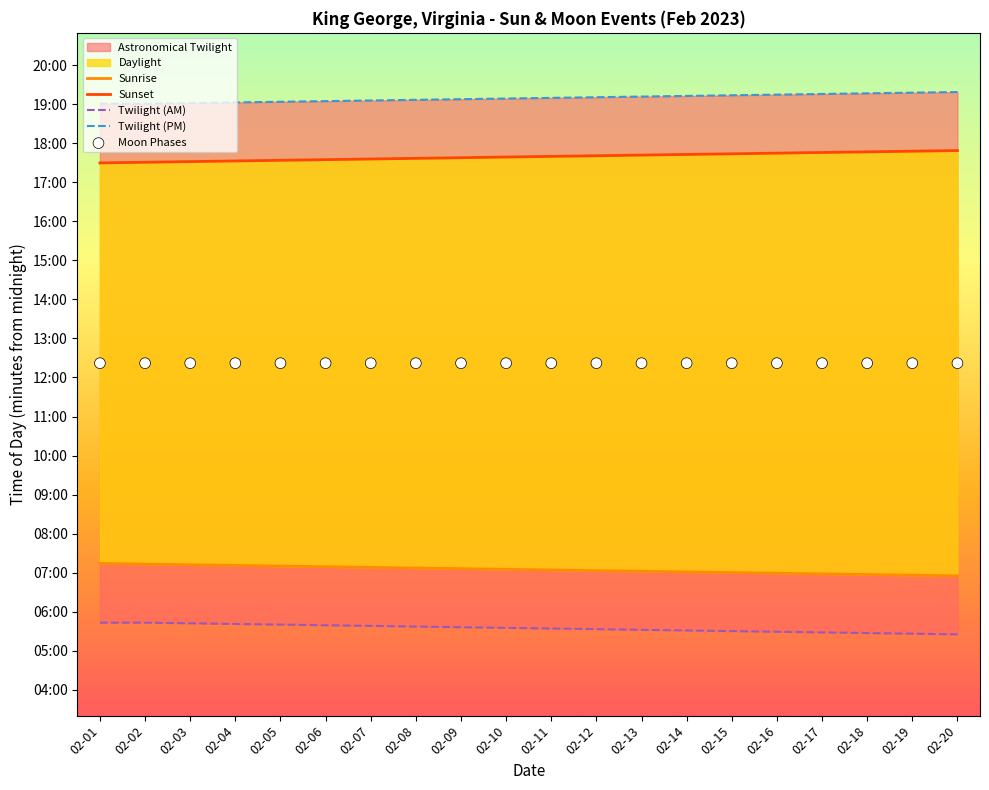

At how many categories does at least one series exceed 946?

20